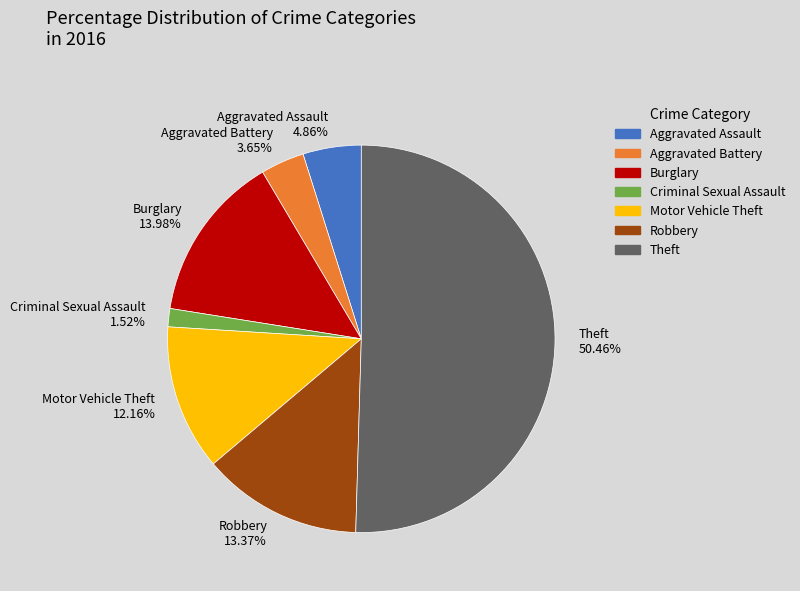

To the nearest percent, what is the difference between the Robbery and Burglary slice percentages?

1%